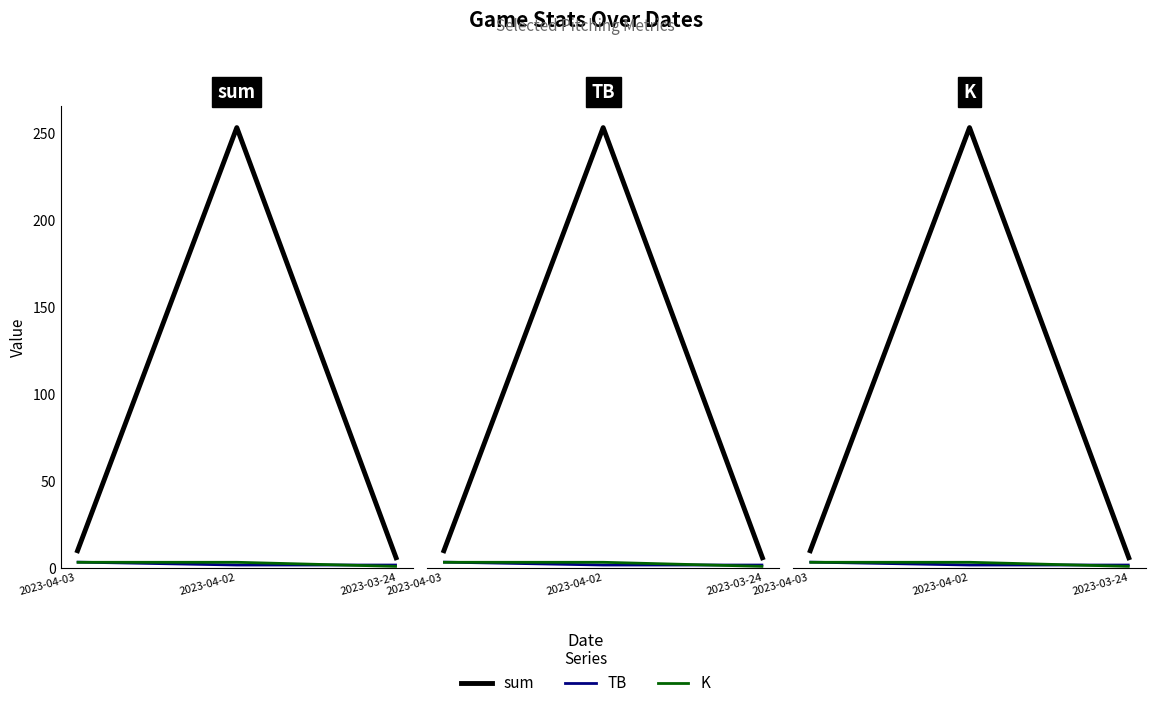

List the labels in order of sum value, largest first.

2023-04-02, 2023-04-03, 2023-03-24